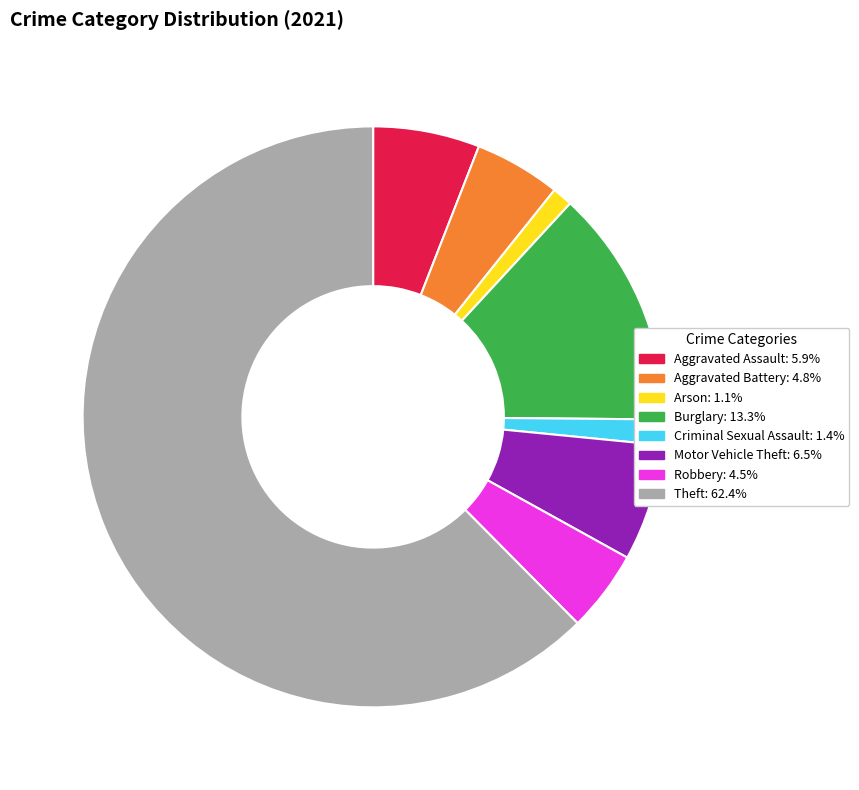

Does Arson: 1.1% account for over 50% of the chart?

No